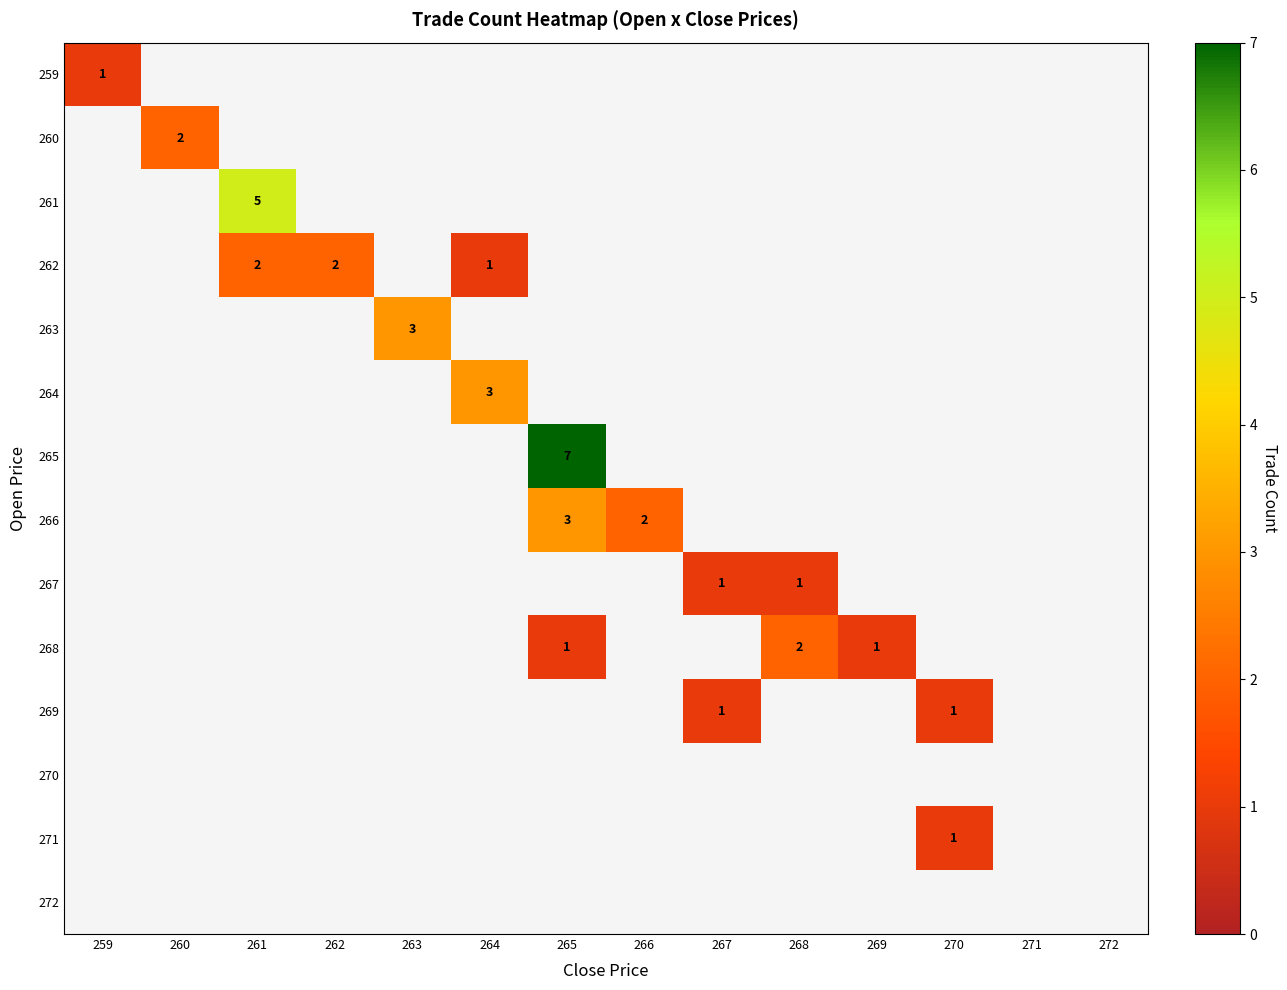

Count the number of data series in this chart.

14